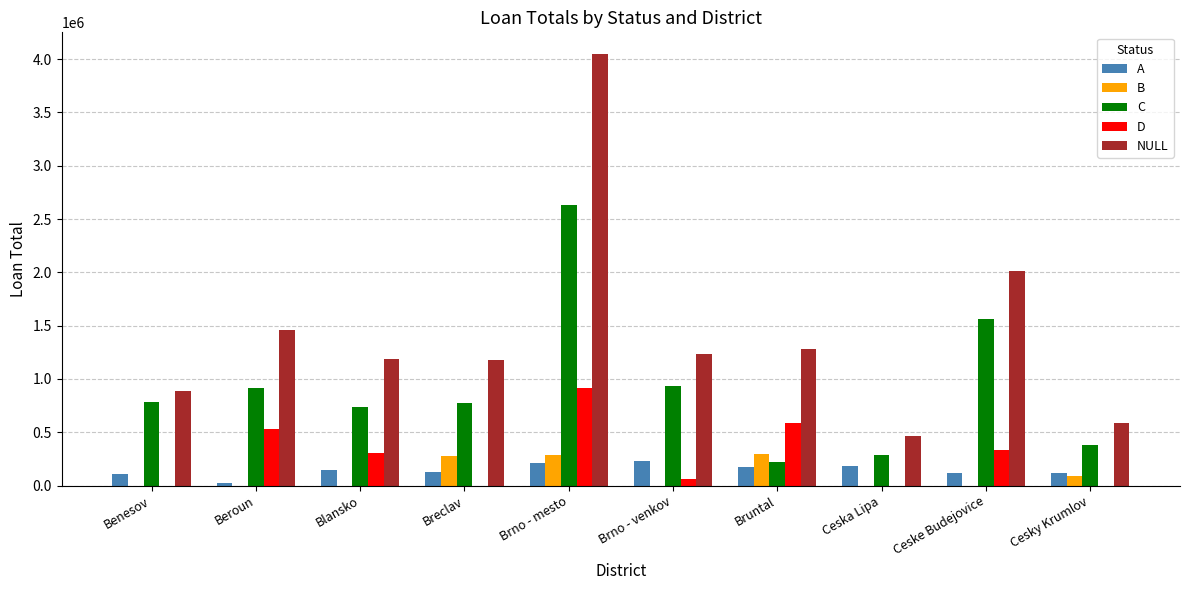

What is the greatest value displayed?

4049400